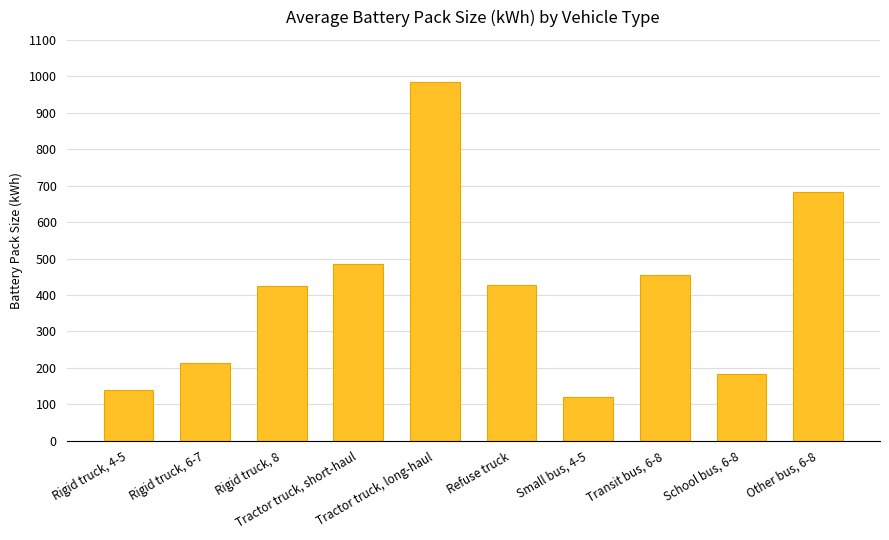

What is the value of the 2nd bar from the left?

213.5